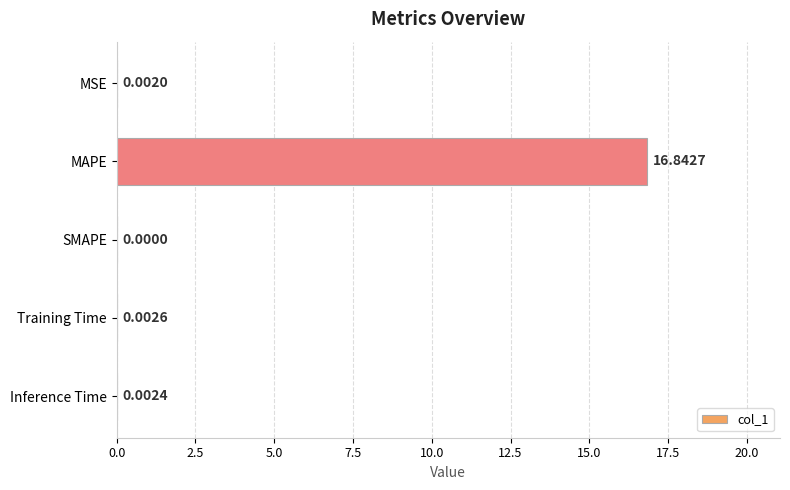

Between Training Time and MAPE, which is larger?

MAPE